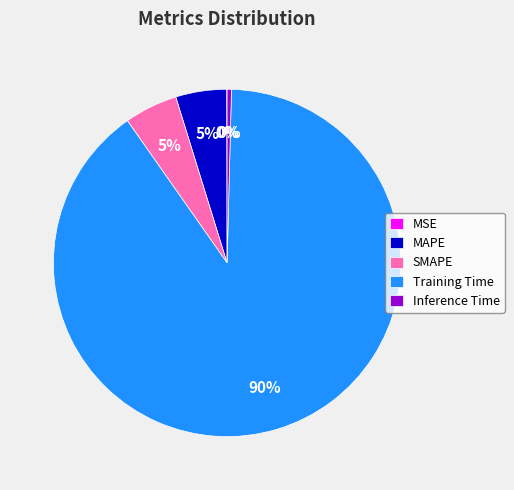

Is it true that SMAPE is 5% of the pie?

True